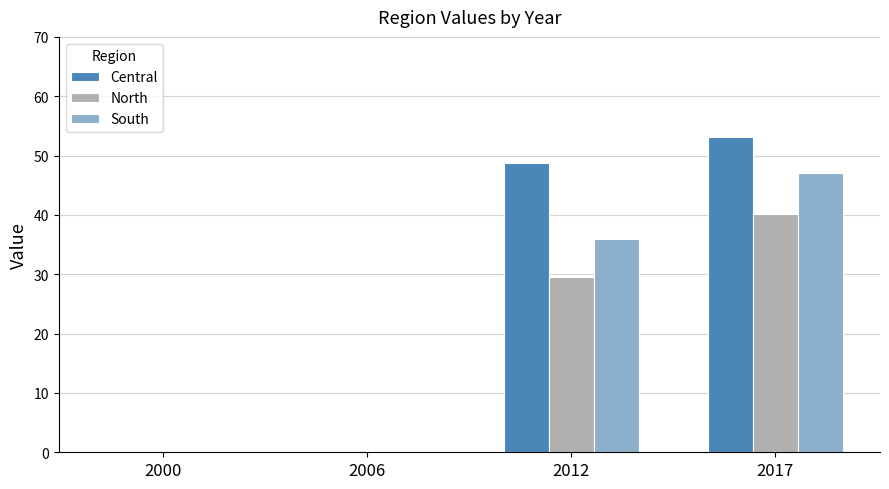

Which category has the highest value across all series?

2017